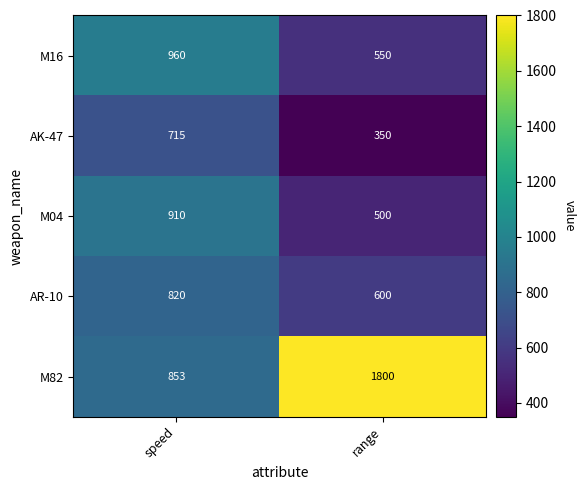

Rank the series at speed from lowest to highest value.

AK-47, AR-10, M82, M04, M16